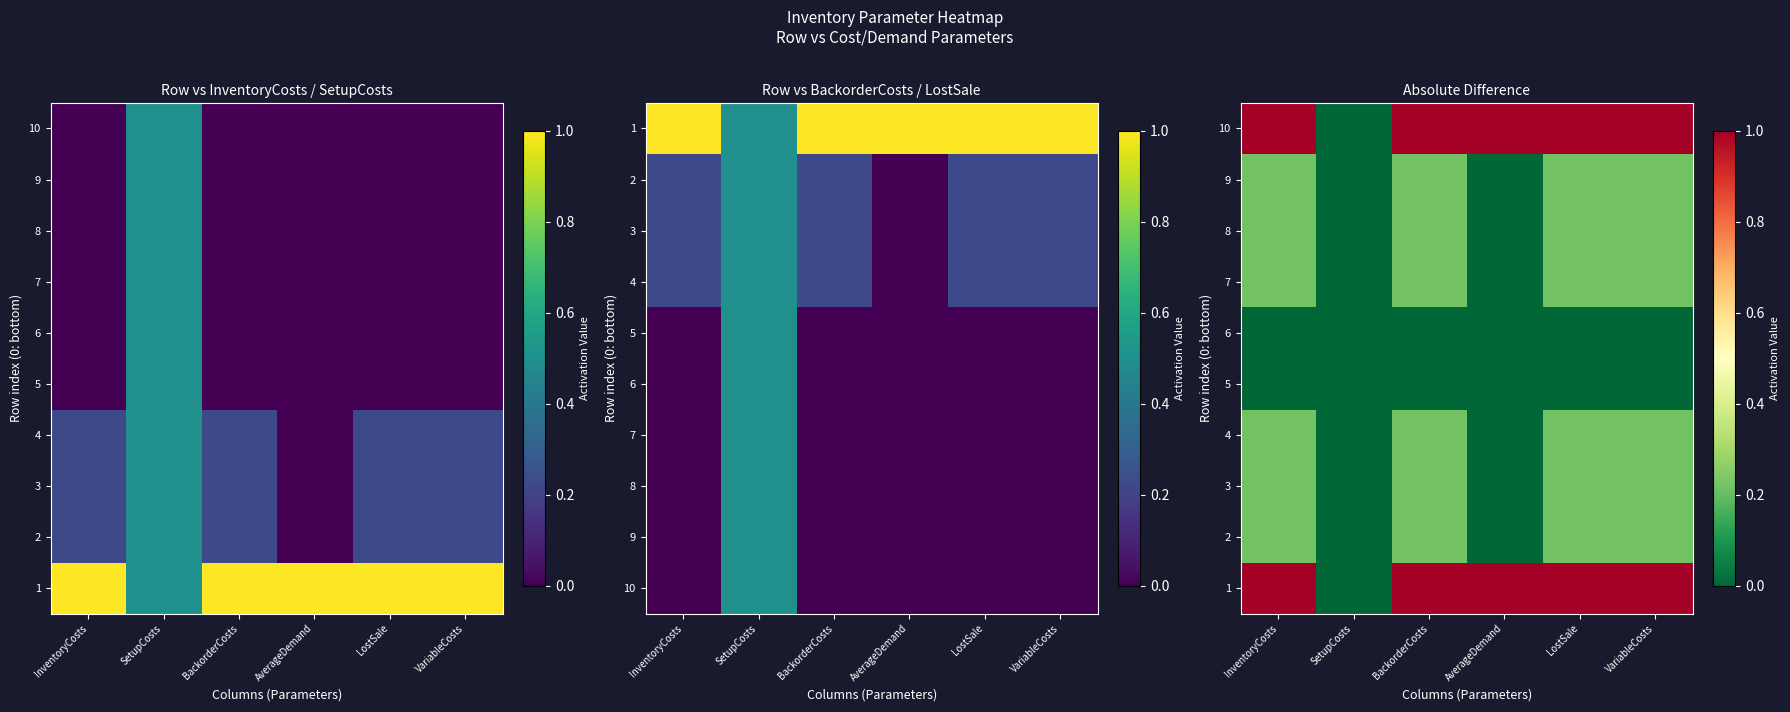

What is the difference between the second highest and second lowest values in the 9 series?

0.2